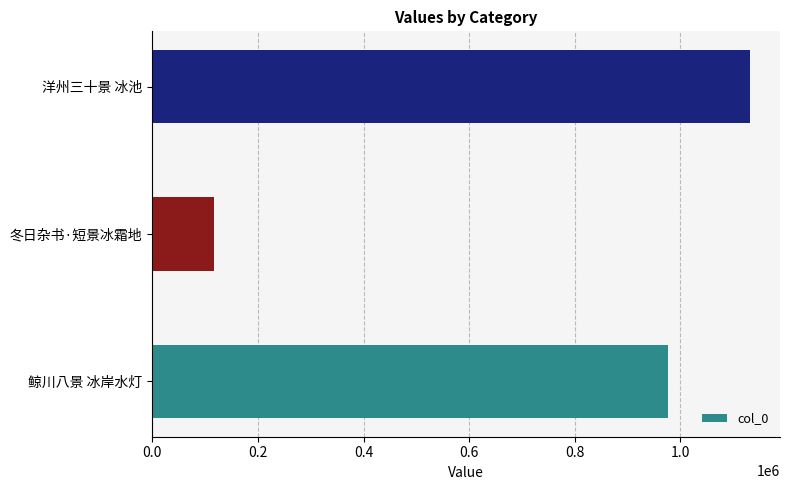

Count the values in the range 116636 to 1131895.

3